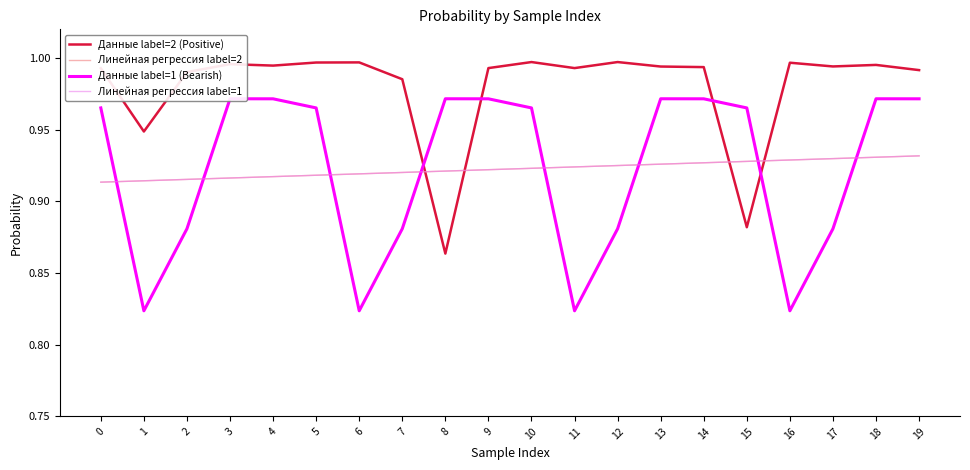

What is the difference between the highest and lowest values at 11?

0.2